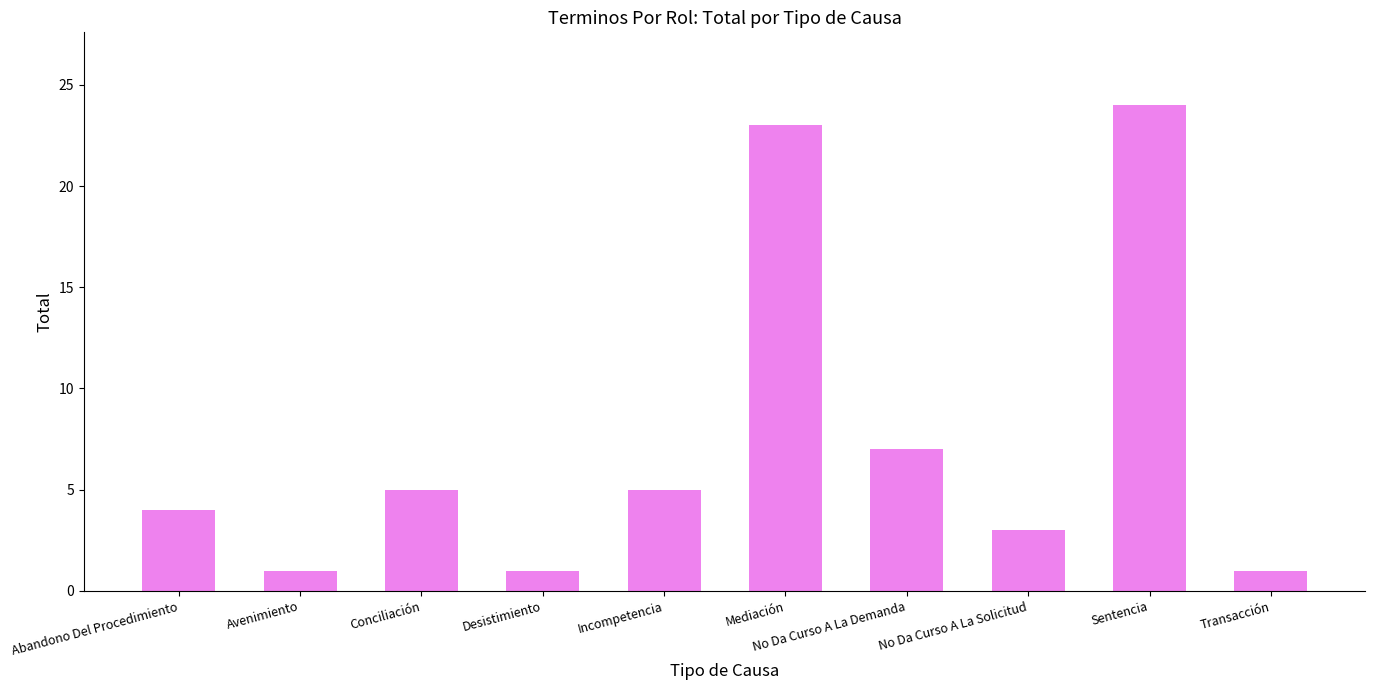

What is the ratio of the value at Avenimiento to the value at No Da Curso A La Demanda?

0.1